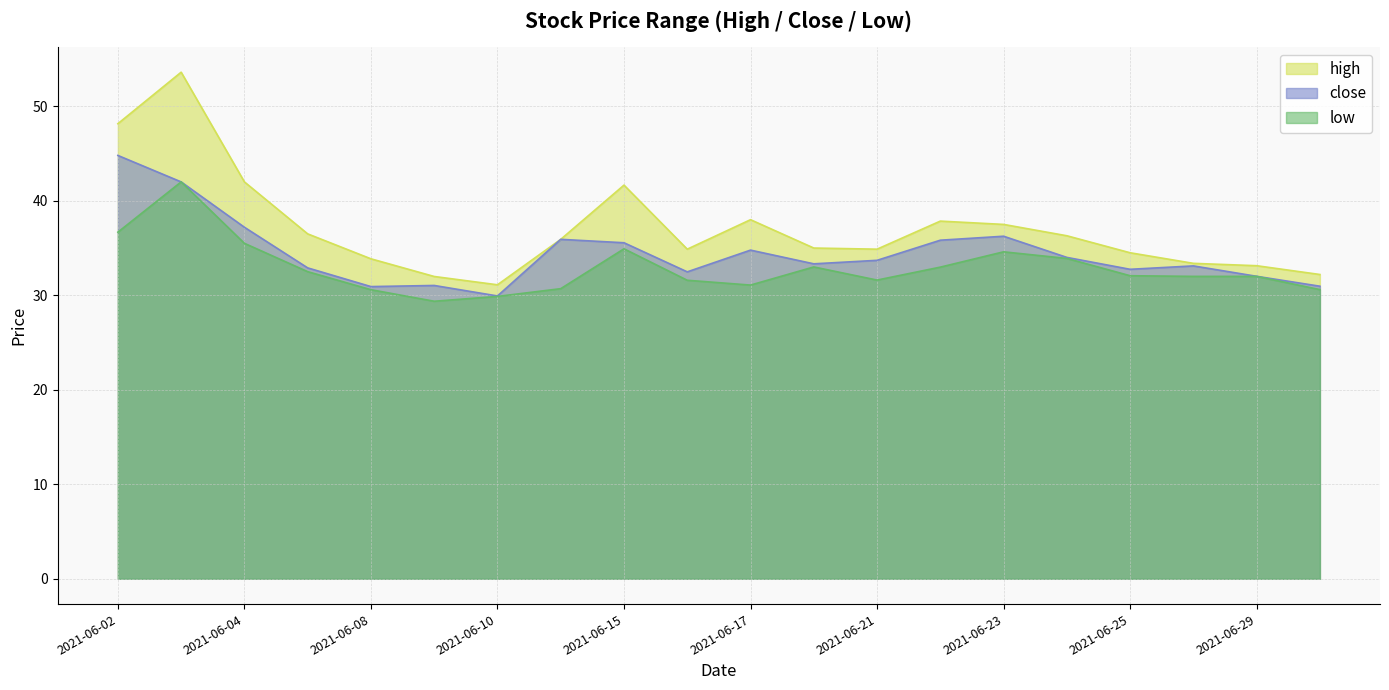

At which label does high reach its peak?

2021-06-03